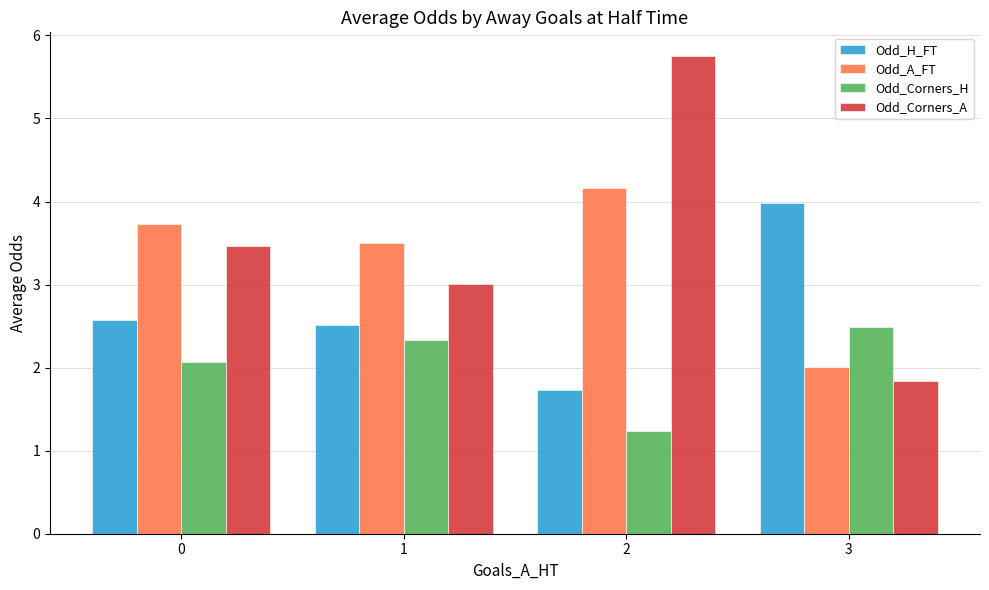

Reading left to right, extract all data points from this chart.

Odd_H_FT: 0=2.6	1=2.5	2=1.7	3=4.0
Odd_A_FT: 0=3.7	1=3.5	2=4.2	3=2.0
Odd_Corners_H: 0=2.1	1=2.3	2=1.2	3=2.5
Odd_Corners_A: 0=3.5	1=3.0	2=5.8	3=1.8